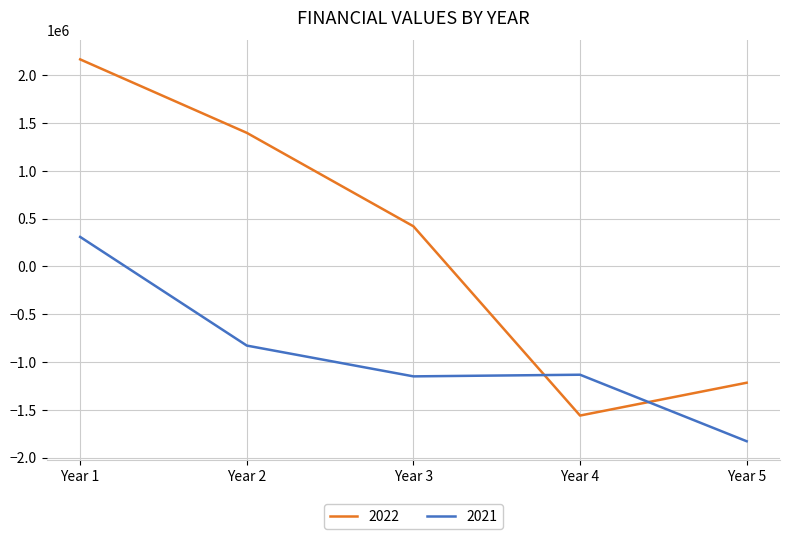

At Year 4, list the series in order from largest to smallest.

2021, 2022